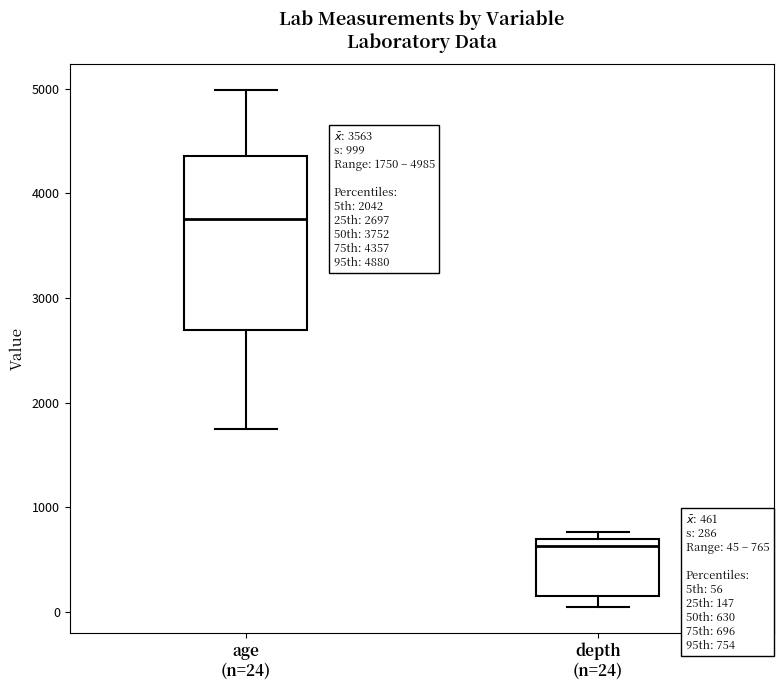

Which box is the tallest, from its lower edge to its upper edge?

age (n=24)